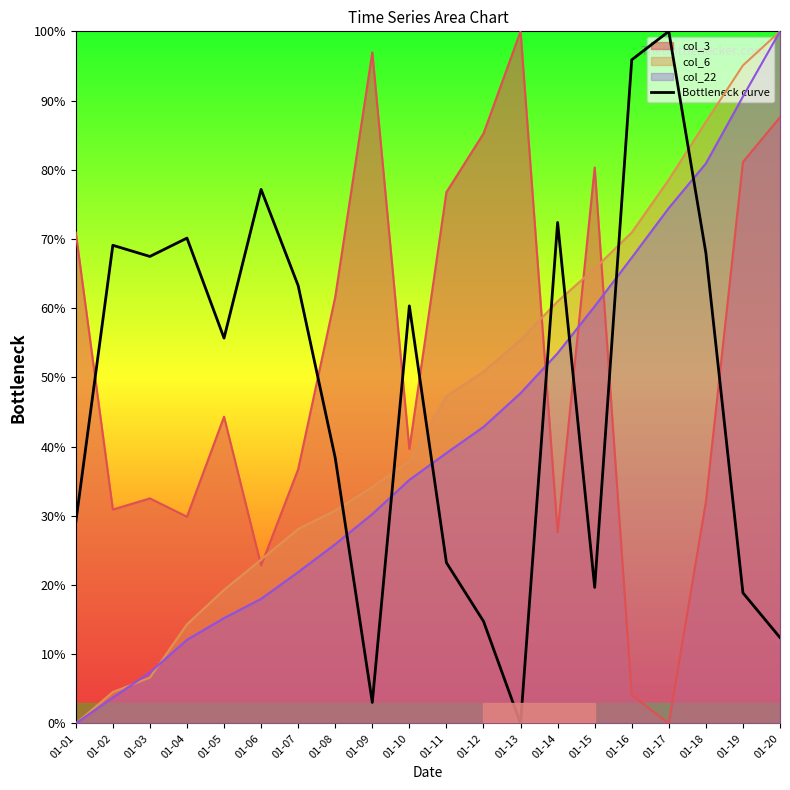

What is the value of the 19th point from the left?

18.9